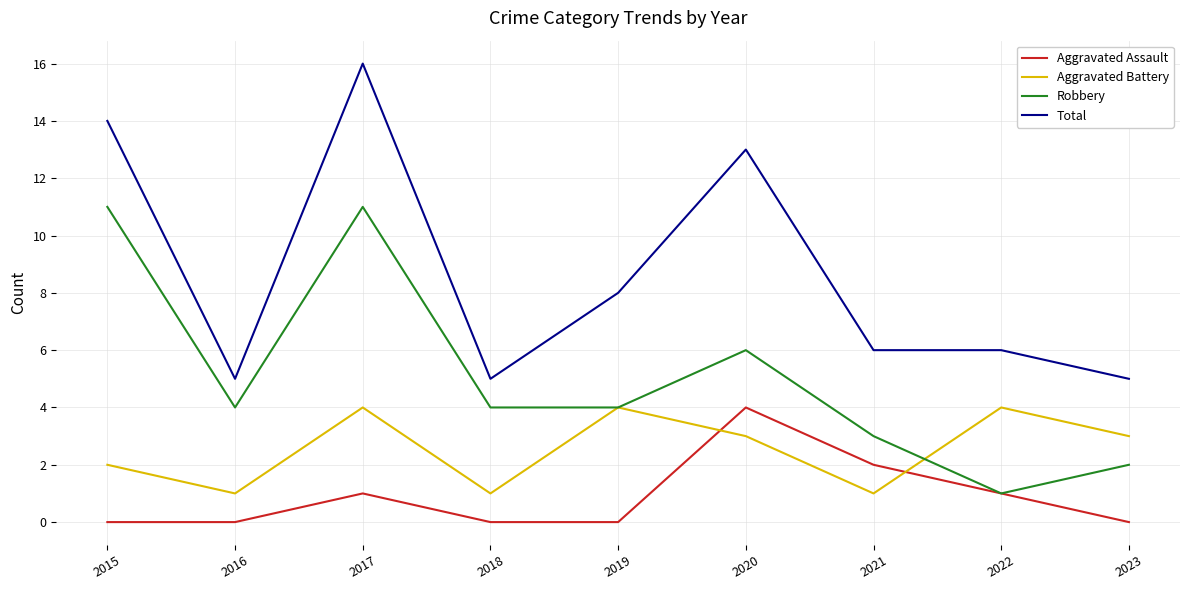

Is it true that Total equals 5 at 2018?

True